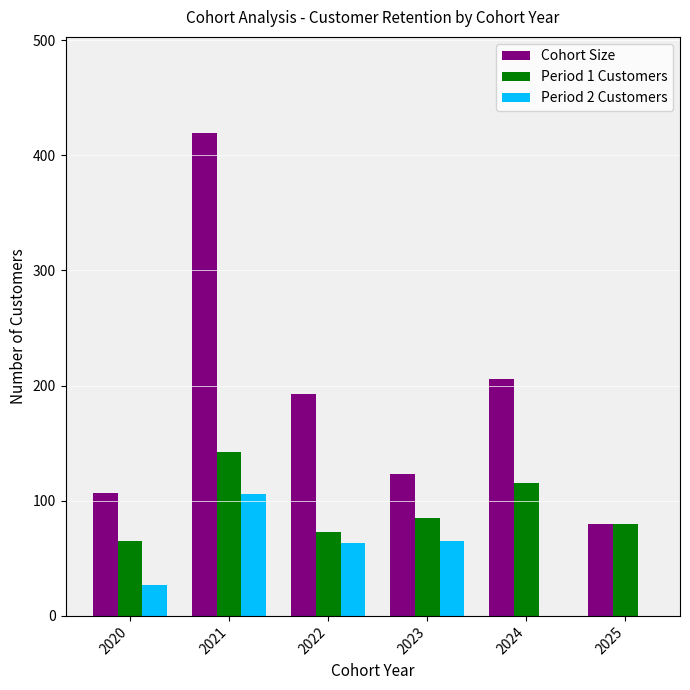

Between 2022 and 2023, which series saw the biggest shift?

Cohort Size